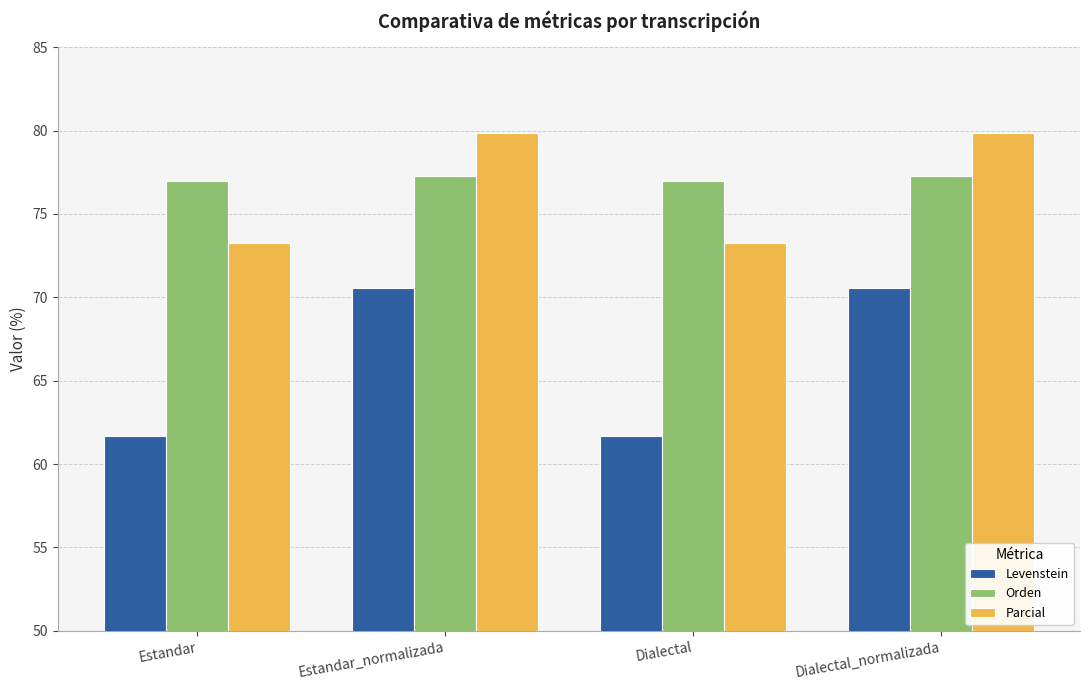

At Dialectal_normalizada, list the series in order from smallest to largest.

Levenstein, Orden, Parcial